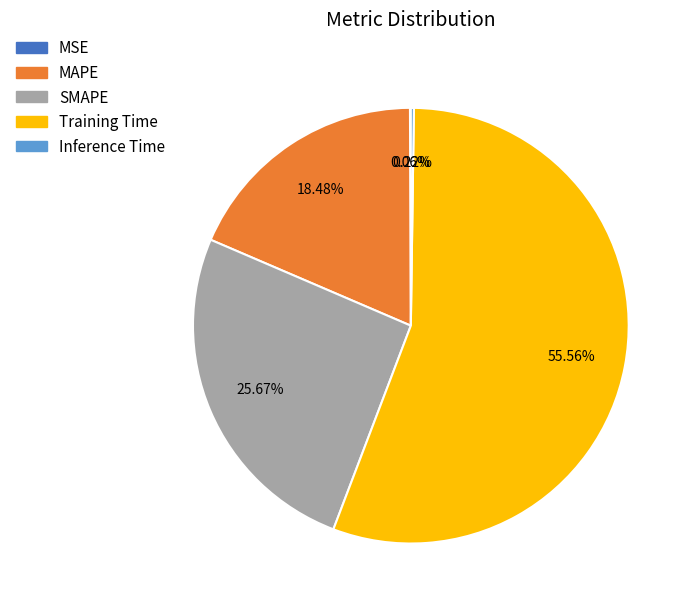

What percentage do SMAPE and Training Time together represent?

81.2%